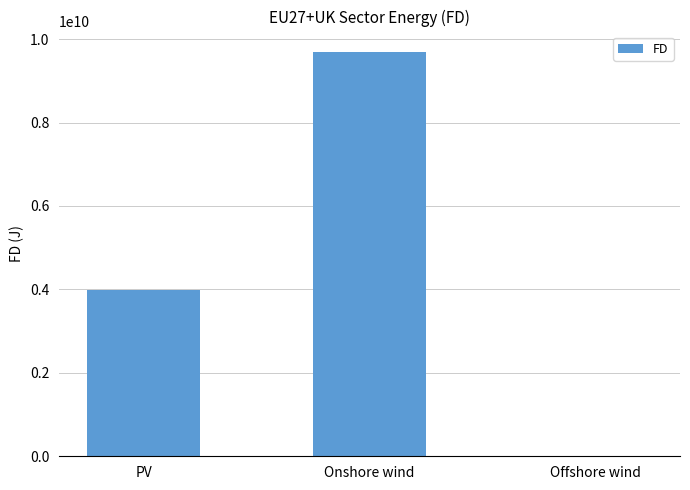

Are the bars grouped side by side (vs. stacked)?

No